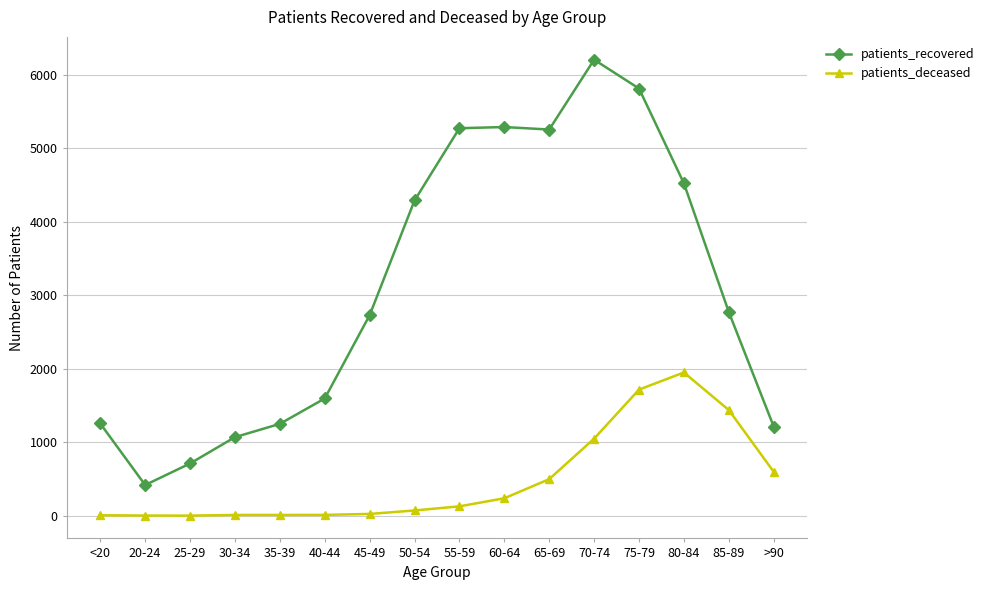

True or false: patients_deceased has more than 0 interior local peaks.

True